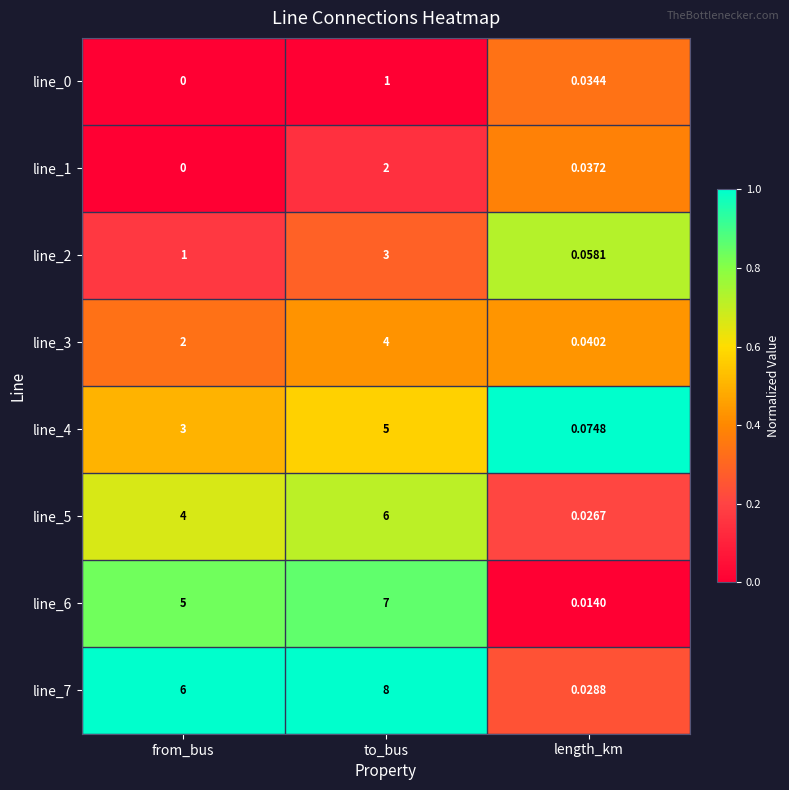

Where is line_0 nearest to the value 0?

from_bus